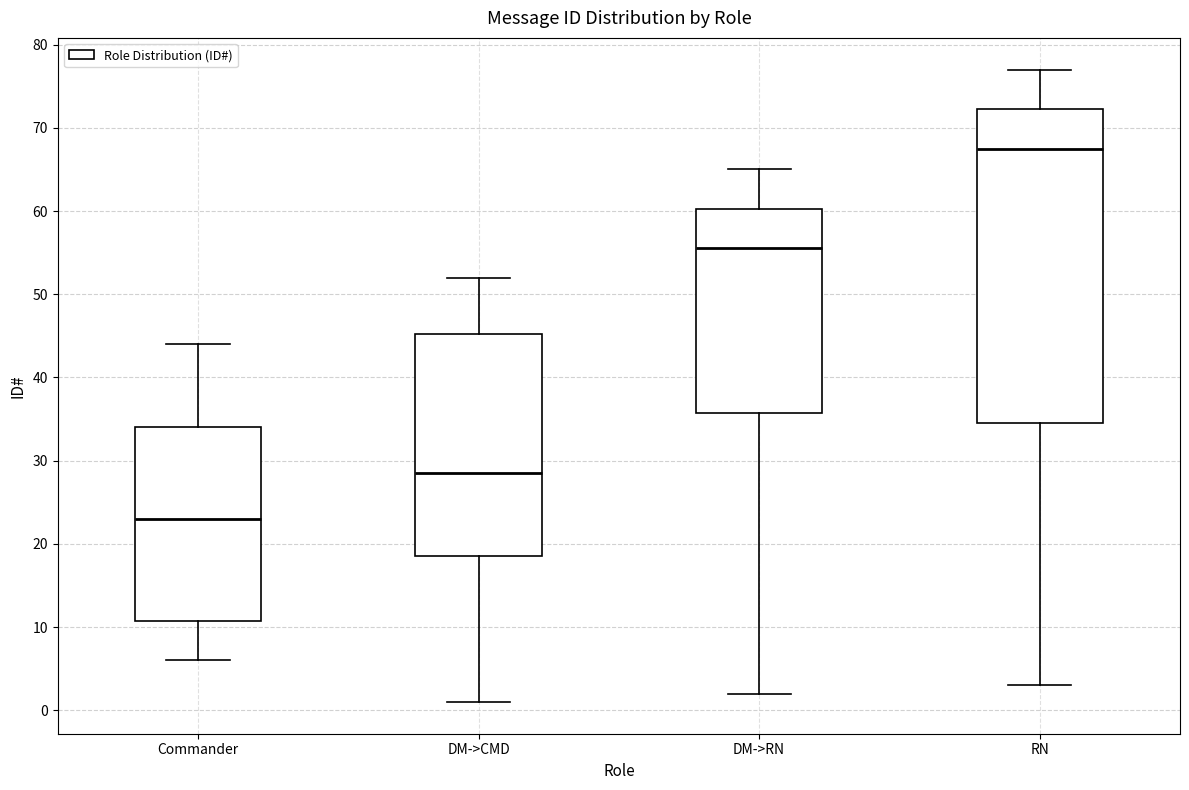

Reading left to right, read every box against the y-axis: the position of its median line, the range the box covers, and the ends of its whiskers. The values are not printed on the chart, so give them approximately, as read against the axis.

Commander: median 23, box 11 to 34, whiskers 6 to 44
DM->CMD: median 29, box 19 to 45, whiskers 1 to 52
DM->RN: median 56, box 36 to 60, whiskers 2 to 65
RN: median 68, box 35 to 72, whiskers 3 to 77